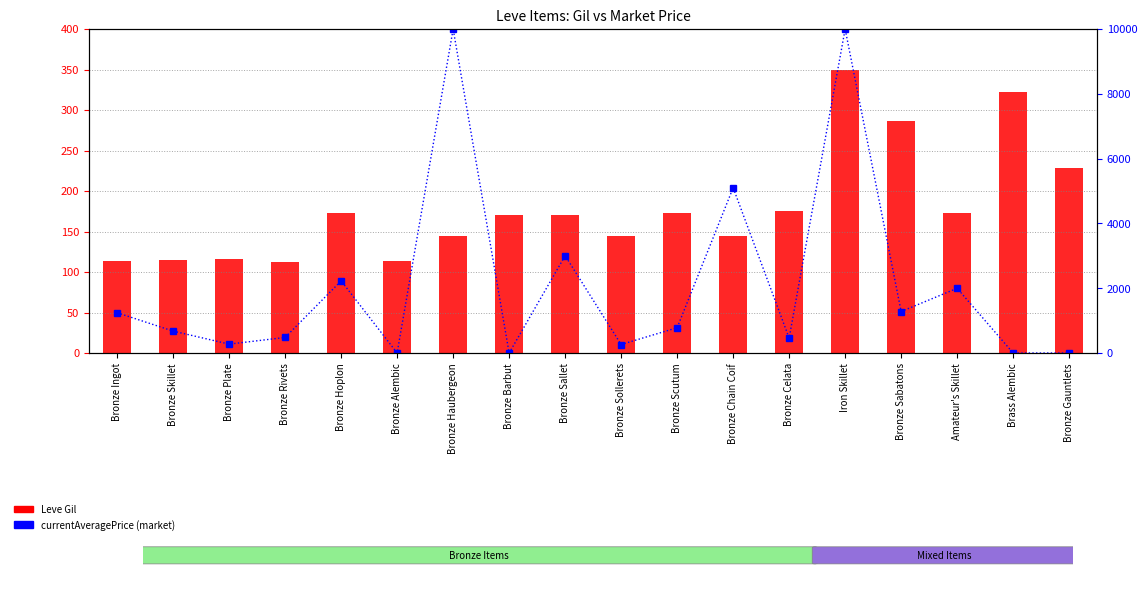

Is the value of Leve Gil at Bronze Alembic greater than the value of currentAveragePrice at Amateur's Skillet?

No